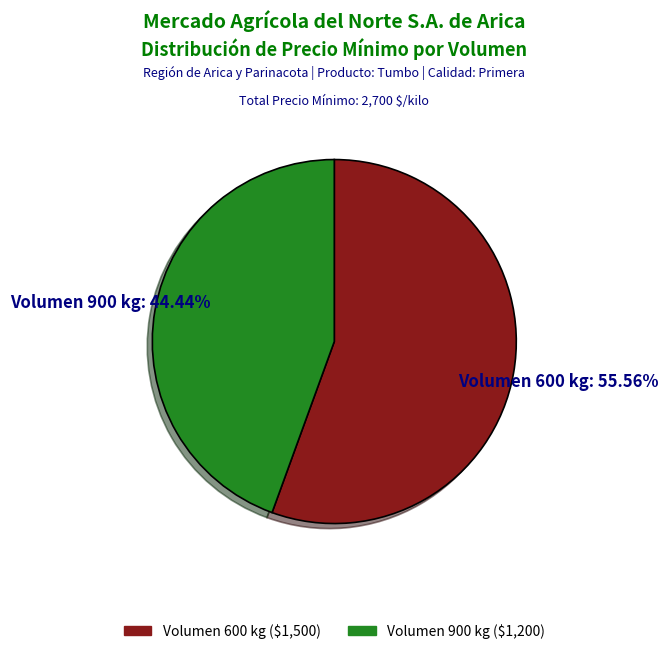

Does any single category account for the majority?

Yes